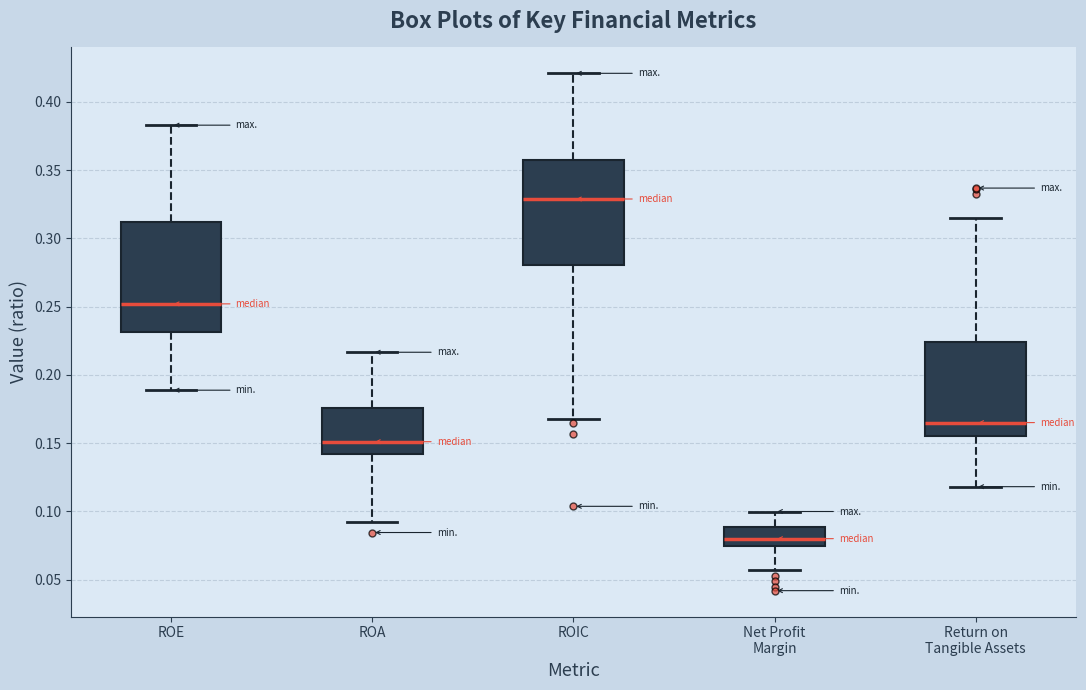

Where is the upper edge of the box for ROA on the y-axis? The values are not printed on the chart, so give them approximately, as read against the axis.

0.175